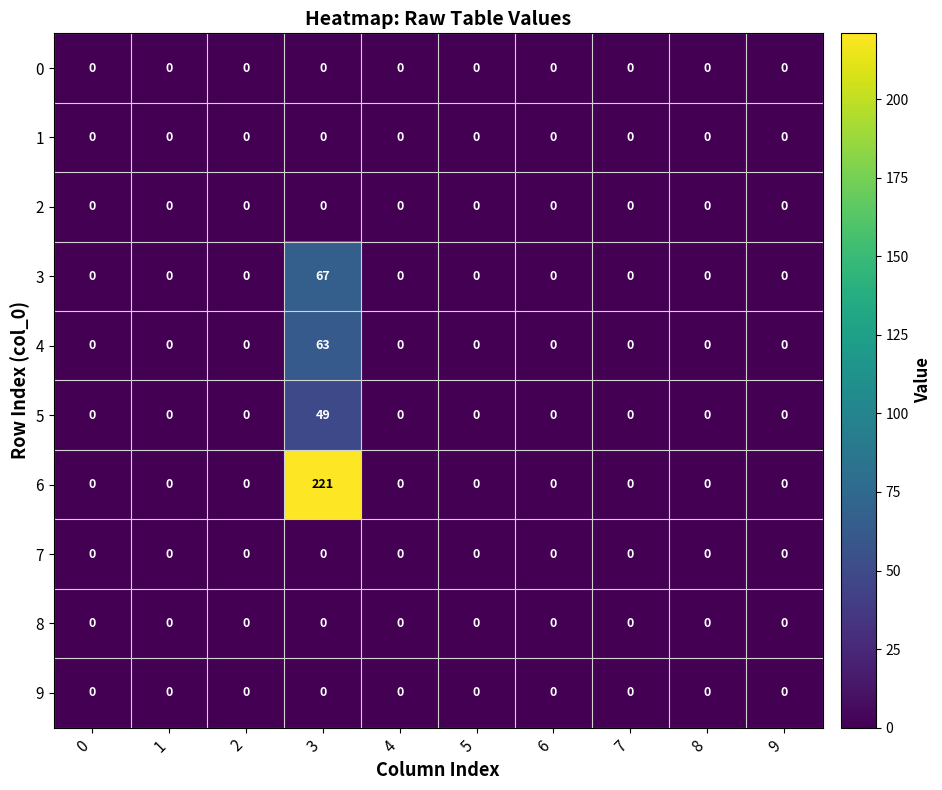

Between 3 and 8, which series saw the biggest shift?

6